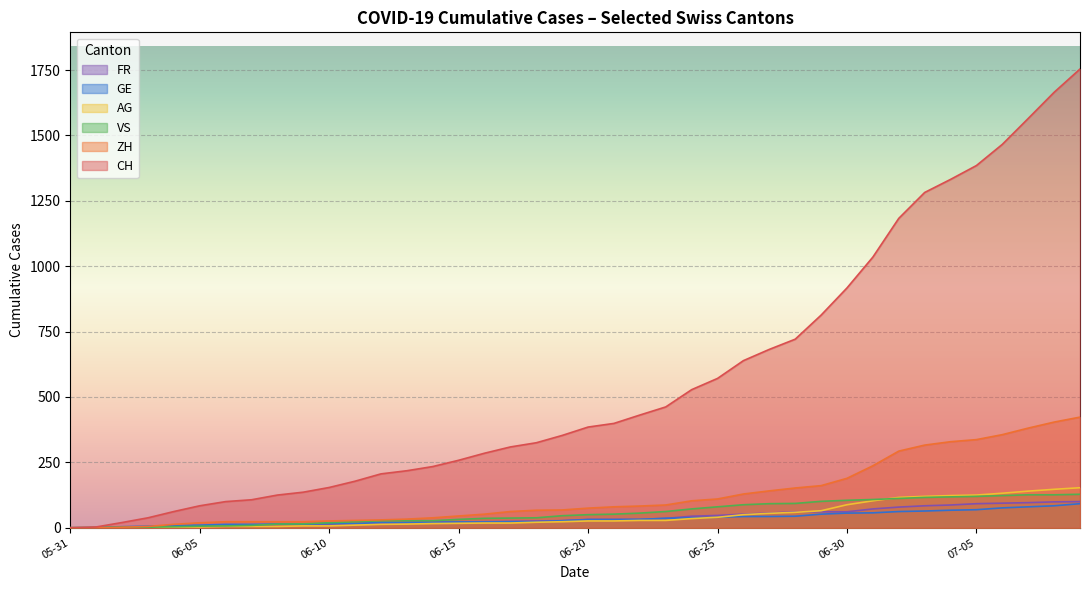

Which series has the widest spread of values?

CH